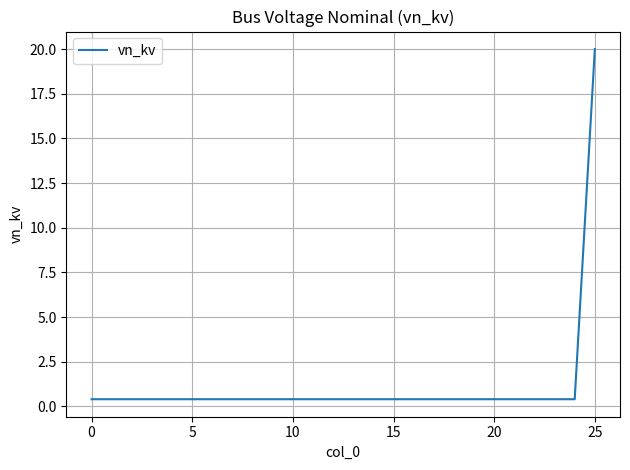

What is the maximum value shown in the chart?

20.0